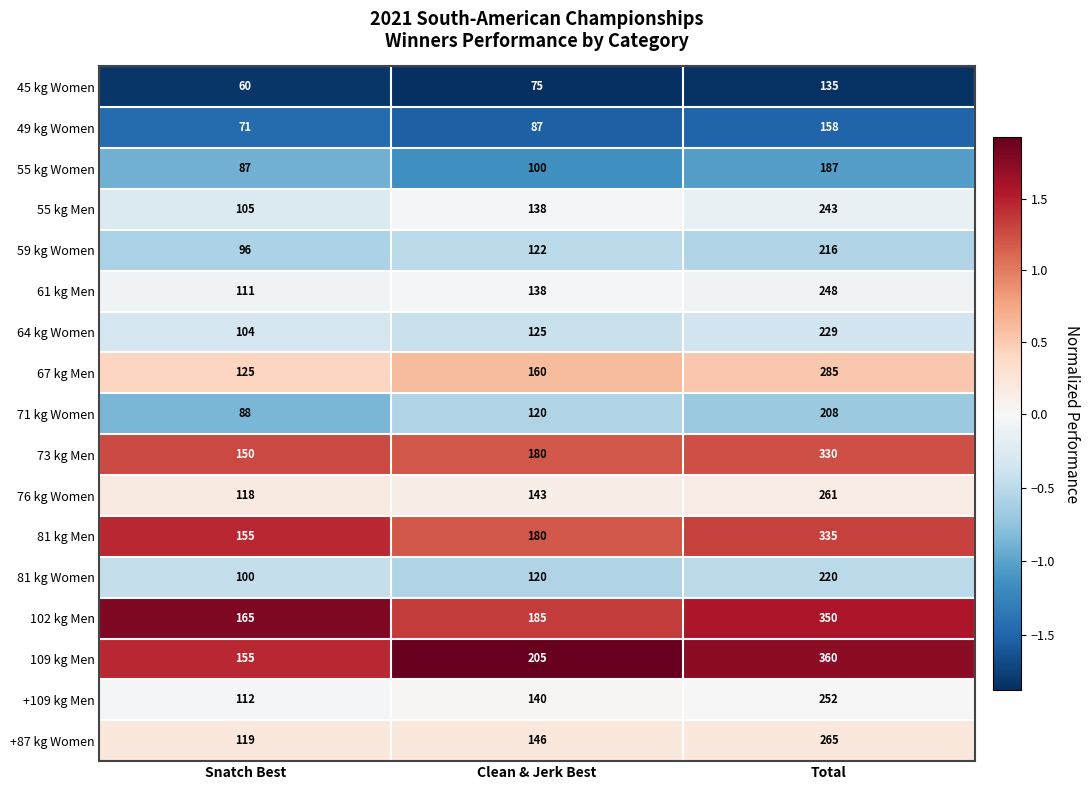

How many 61 kg Men values are between 111 and 248?

3